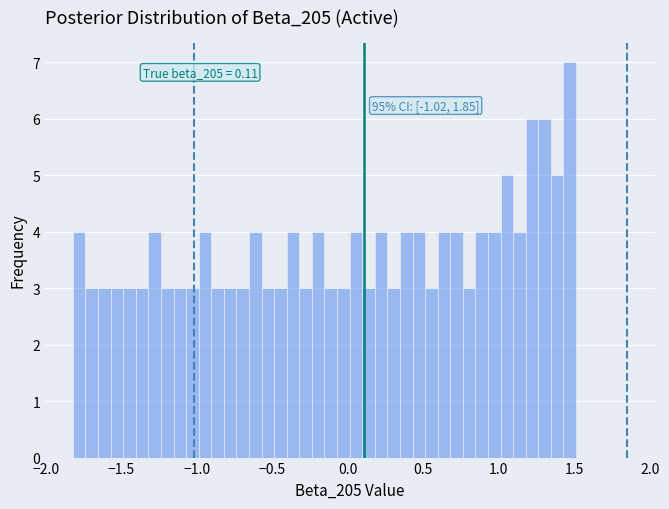

Around what value on the x-axis is the tallest bar? Give the approximate position of its centre, as read against the axis.

1.45